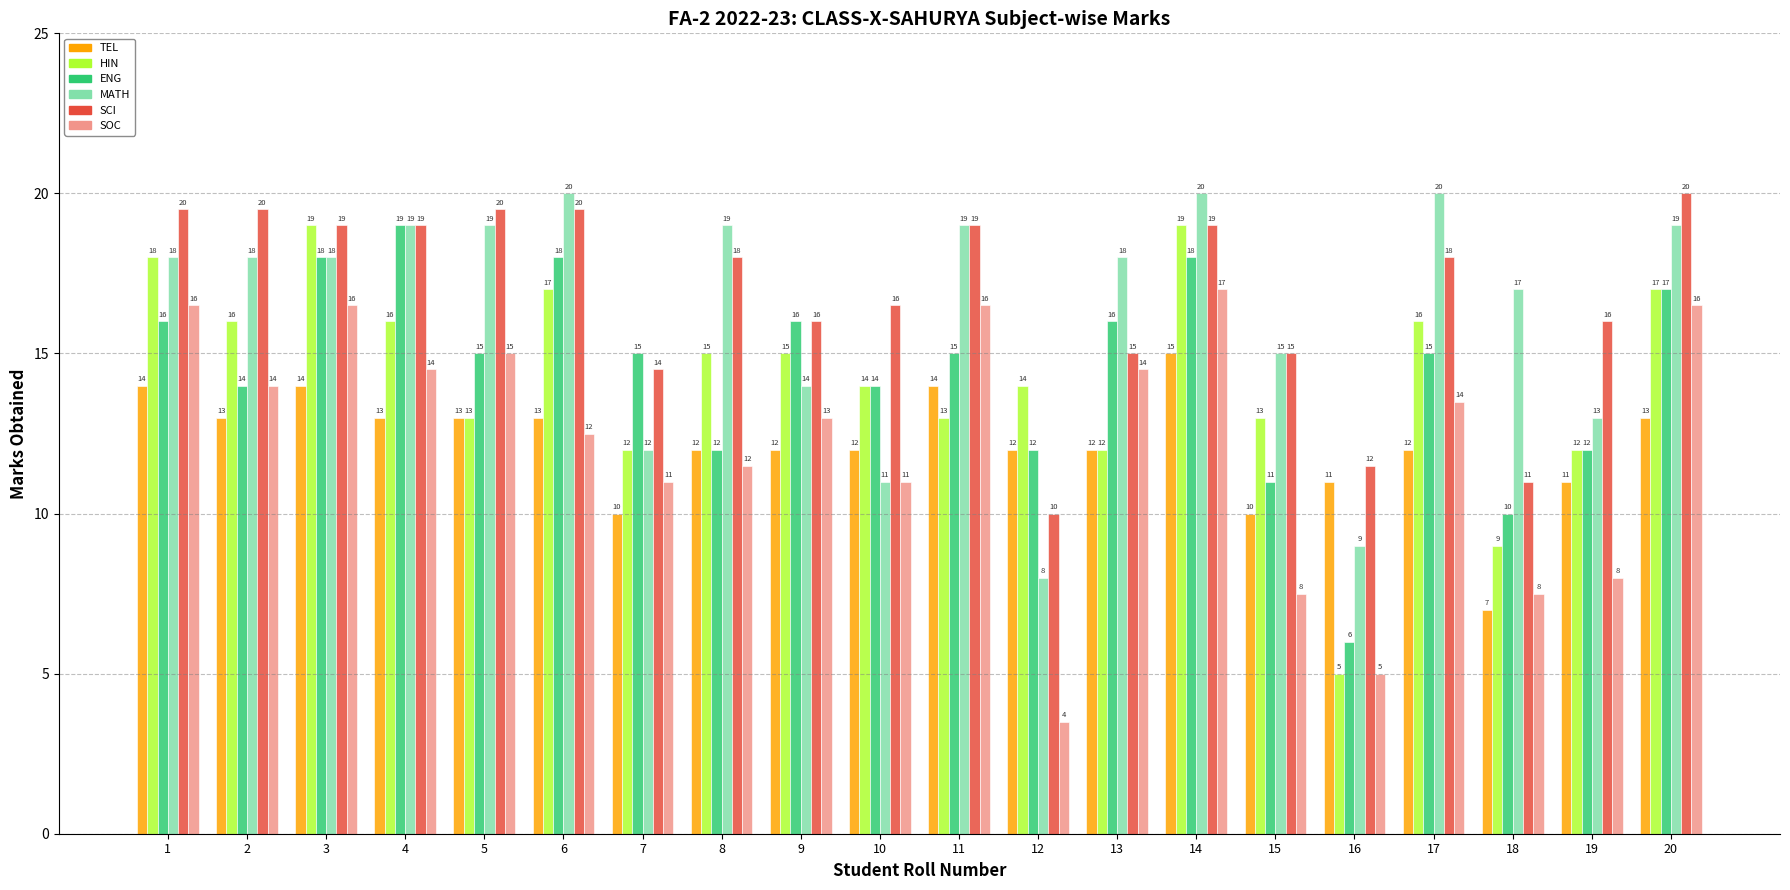

At how many categories does at least one series exceed 5?

20